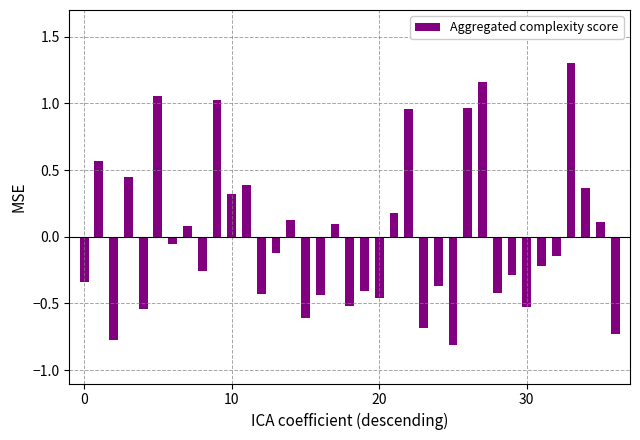

What is the difference between the second highest and minimum values?

2.0